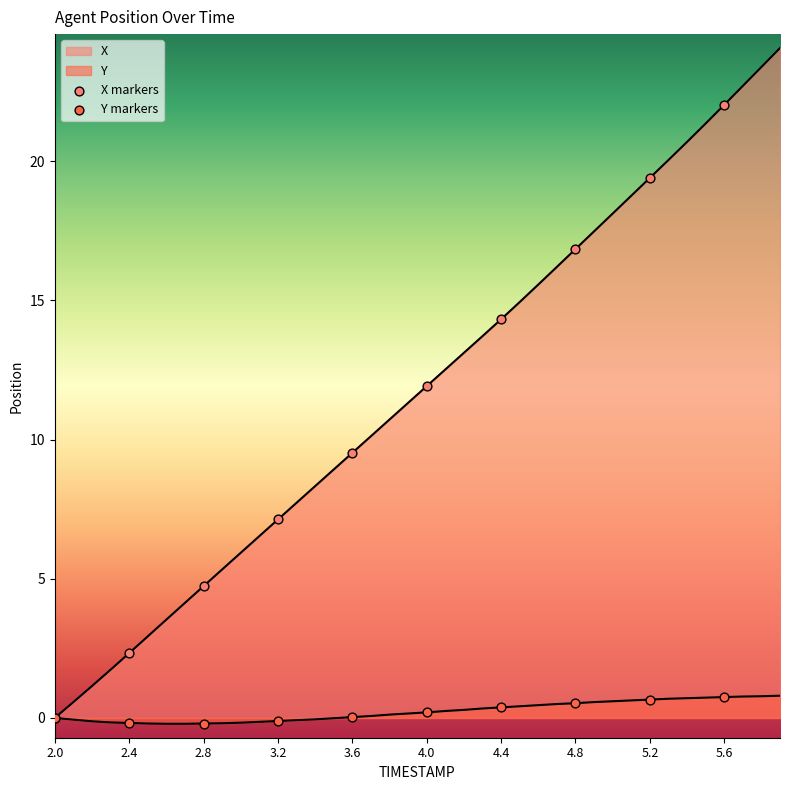

Is the value of X markers at 5.6 greater than the value of Y markers at 2.4?

Yes